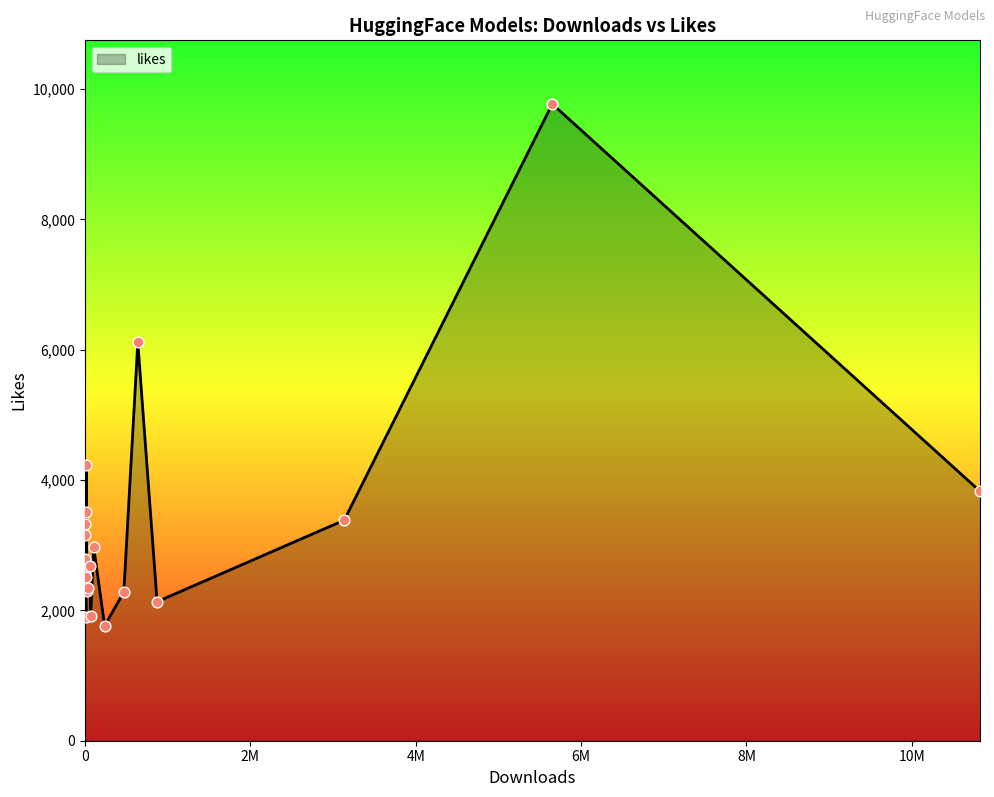

What is the change in value from CompVis/stable-diffusion-v-1-4-original to databricks/dolly-v2-12b?

-680